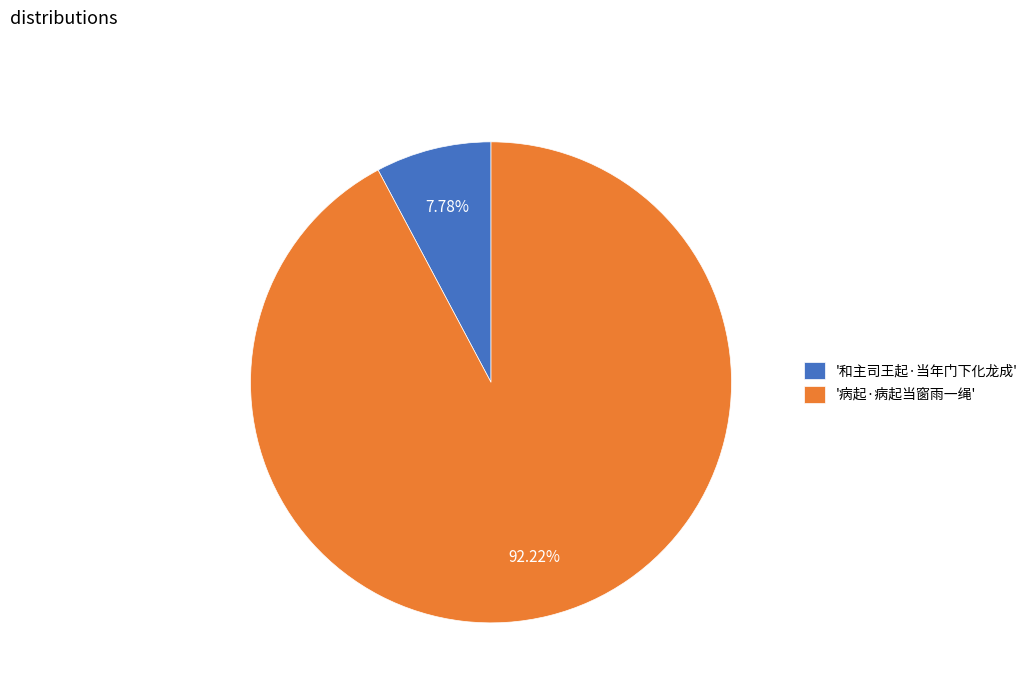

How many segments does this pie chart have?

2